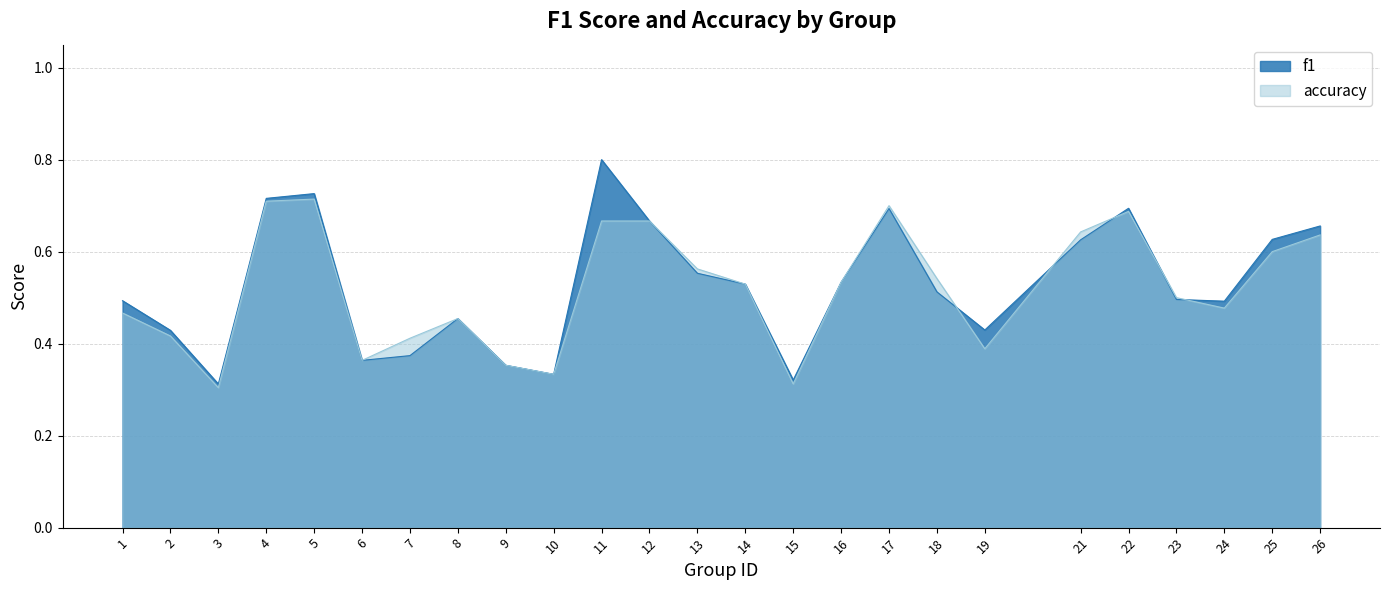

At how many categories does at least one series exceed 0?

25